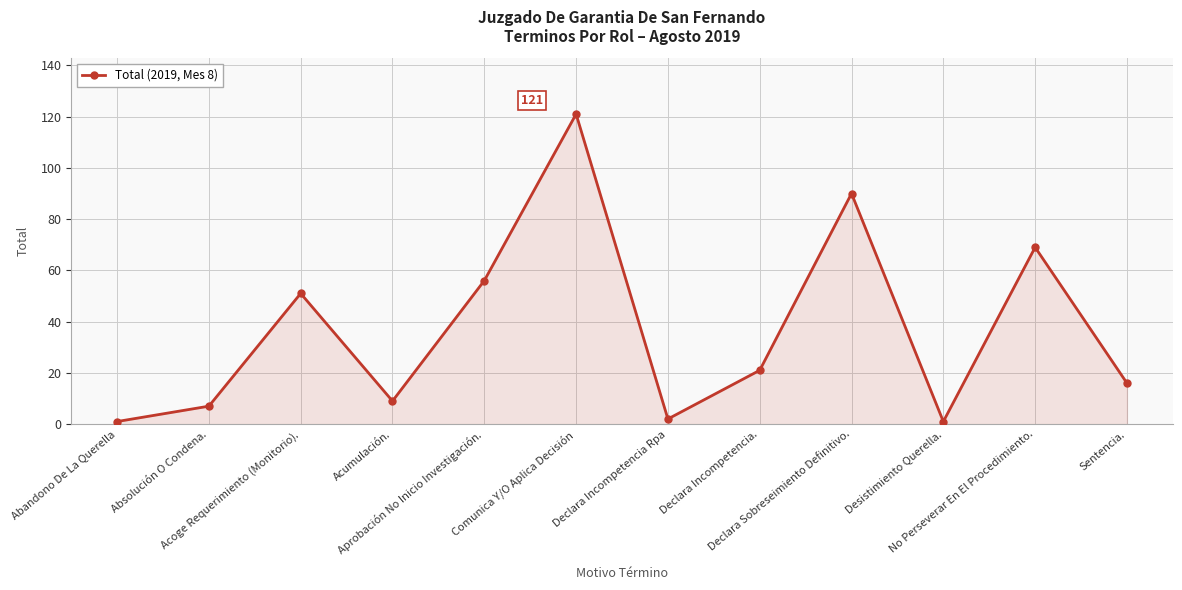

At which label does the data first exceed 21?

Acoge Requerimiento (Monitorio).